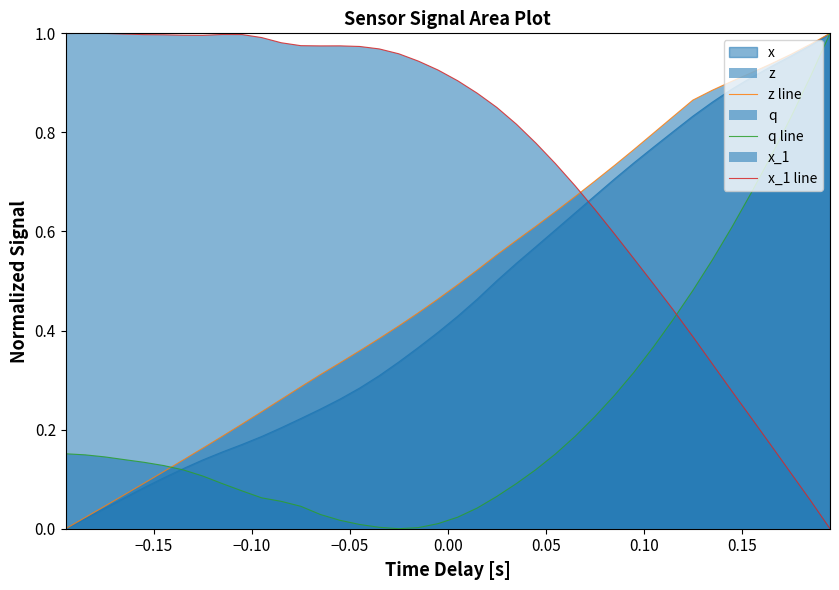

Which series has the largest total across all categories?

x_1 line